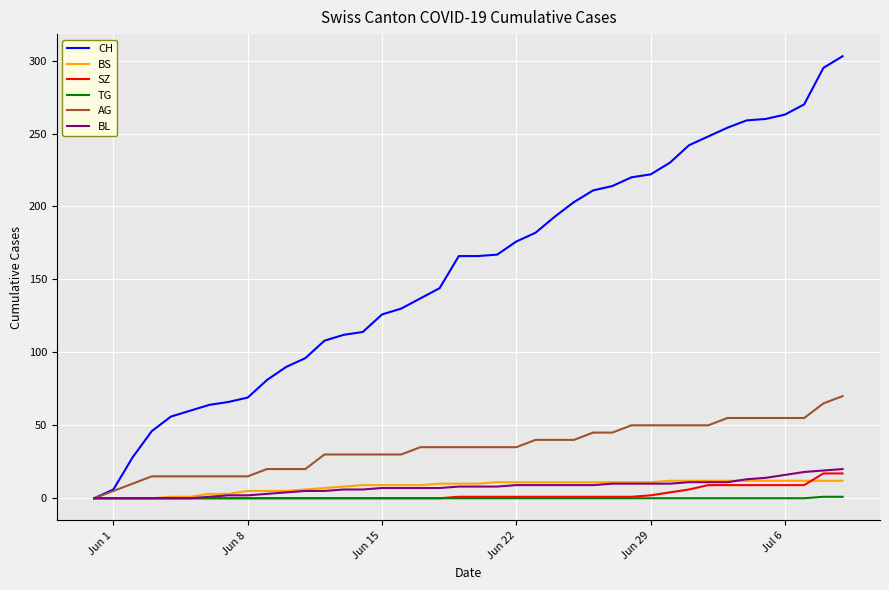

What are all the series names shown in the legend?

CH, BS, SZ, TG, AG, BL